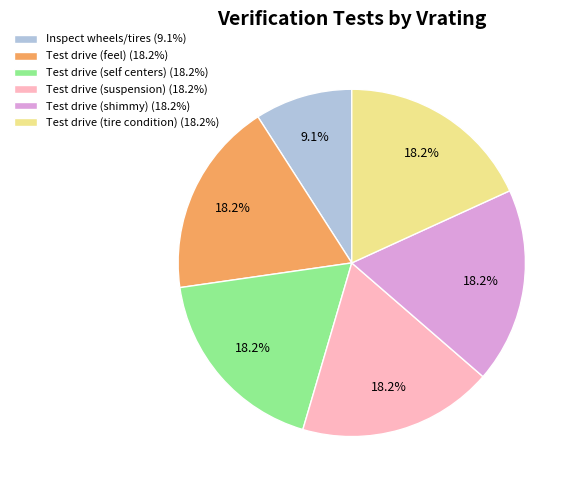

How many segments does this pie chart have?

6